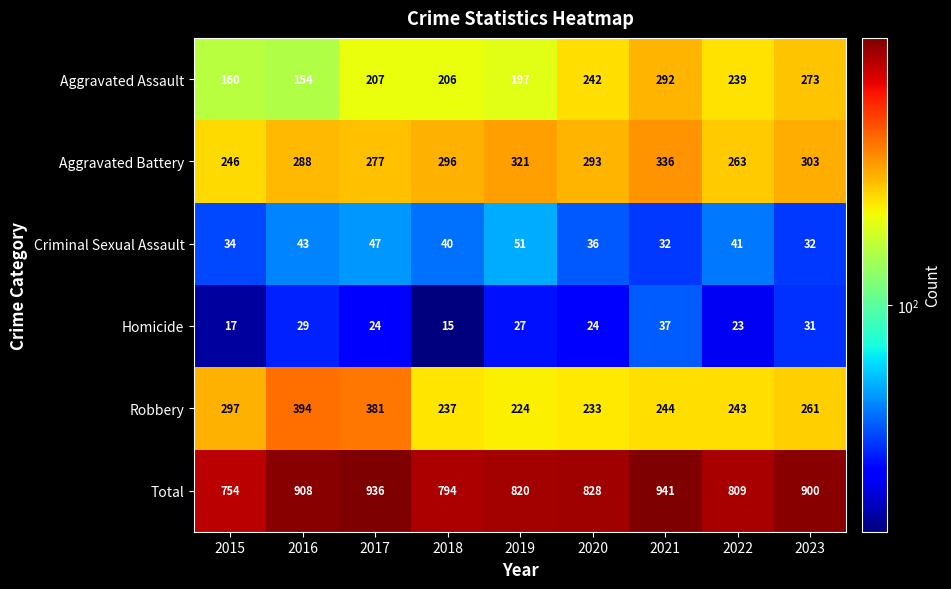

What is the difference between the second highest and minimum values in the Robbery series?

157